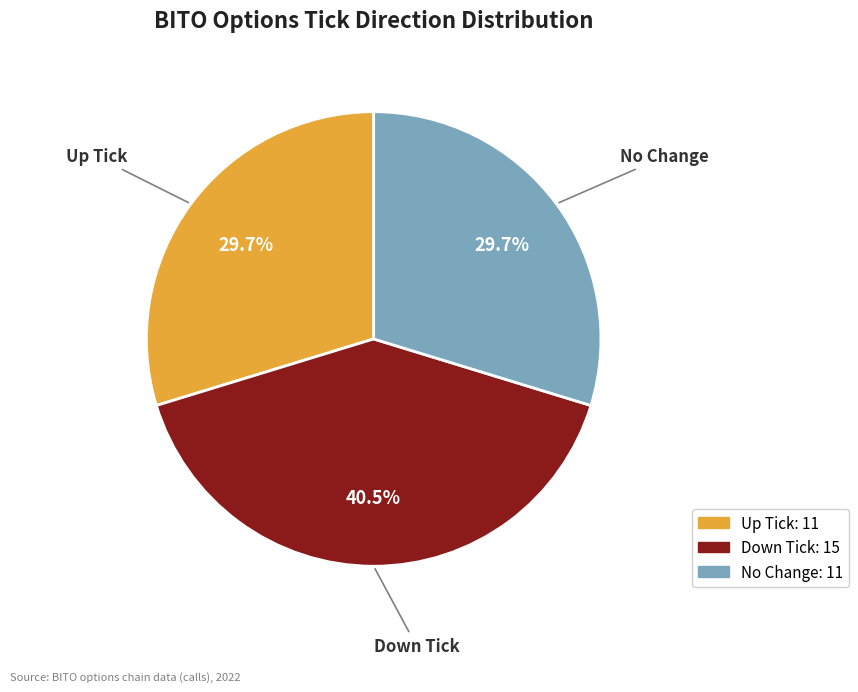

Is there a majority slice in this chart?

No